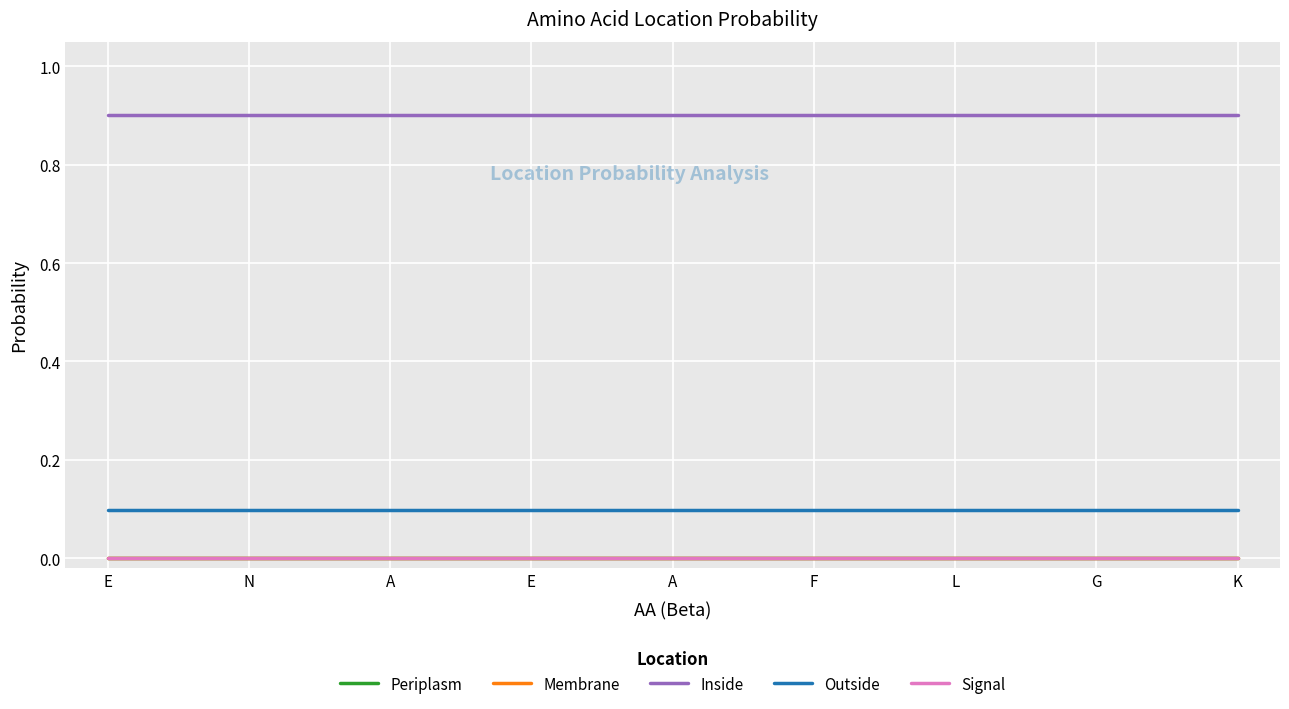

Rank the series at N from lowest to highest value.

Periplasm, Membrane, Signal, Outside, Inside